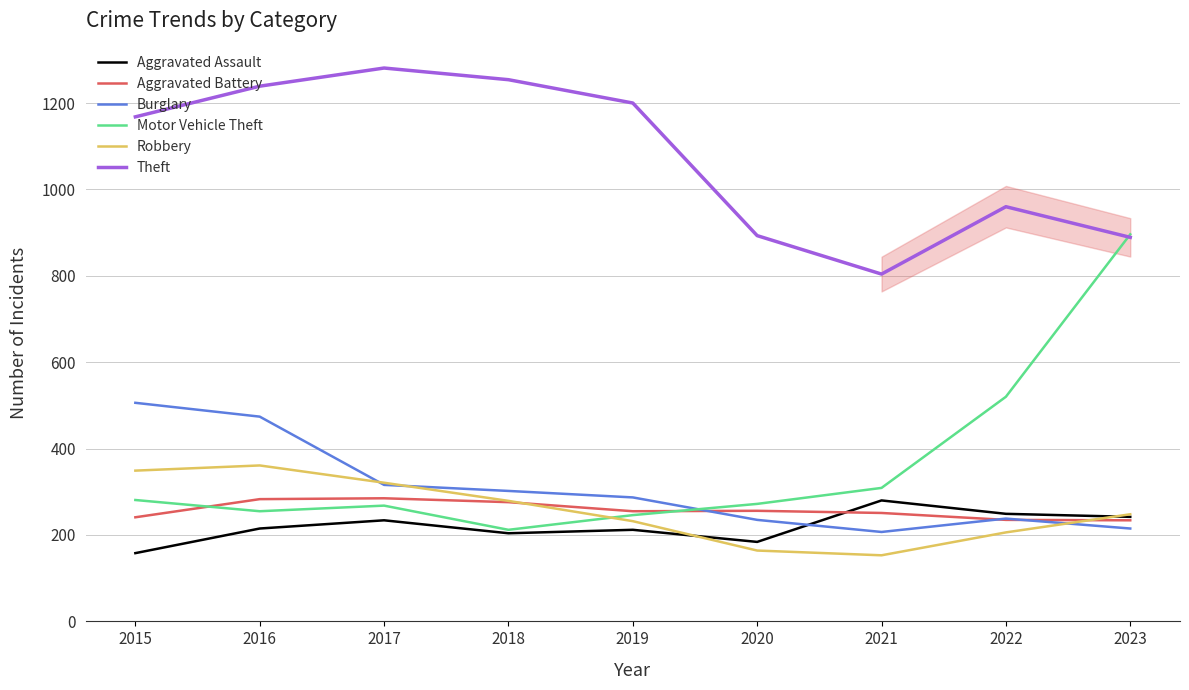

What is the total value across all series at 2017?

2705